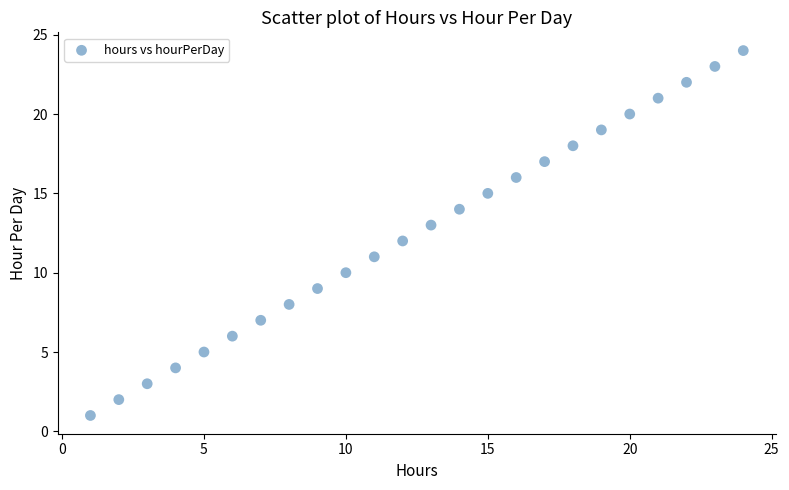

What is the range of X values (max minus min)?

23